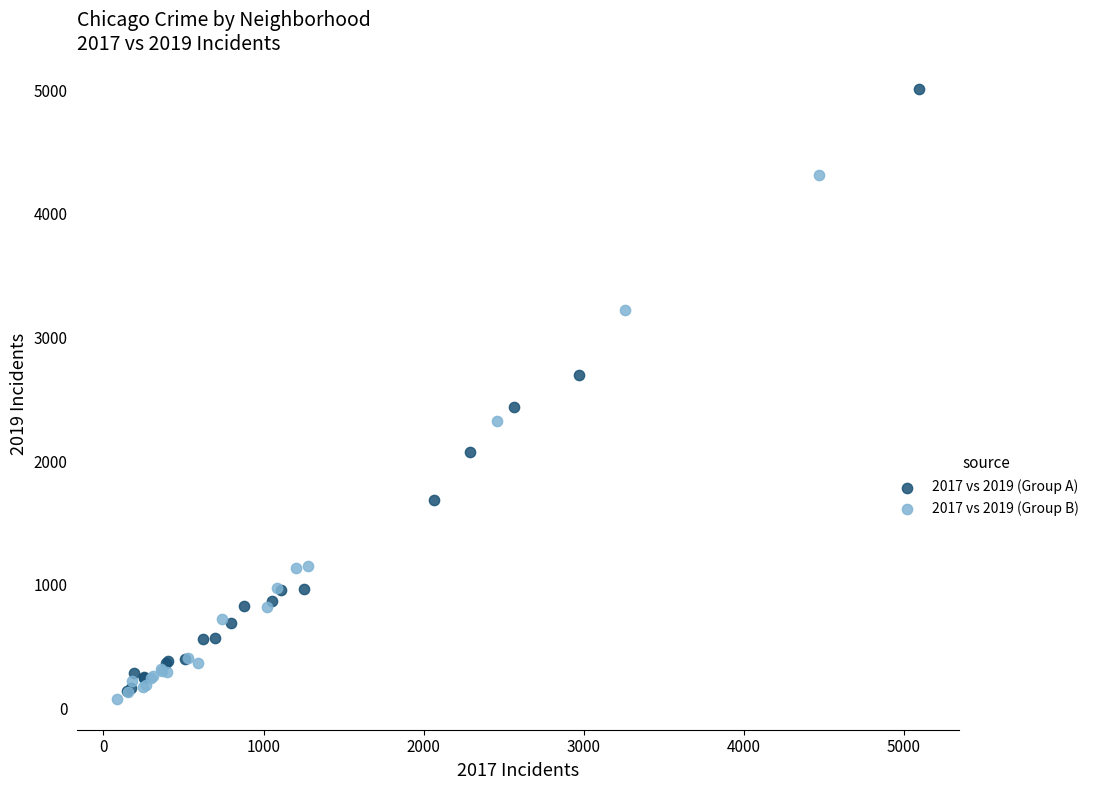

Which series contains the highest Y value?

2017 vs 2019 (Group A)